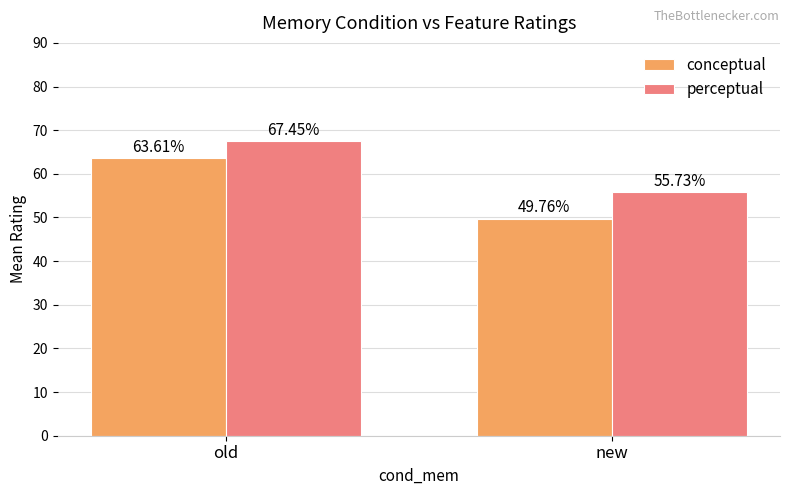

How many groups of bars are there?

2